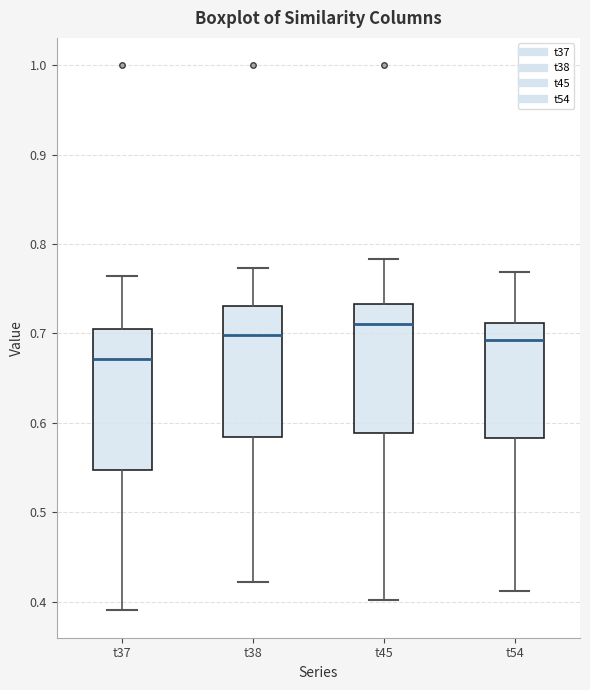

Reading left to right, transcribe this box plot: for each box, give where its median line is, the range the box spans, and where its two whiskers end, as read against the y-axis. The values are not printed on the chart, so give them approximately, as read against the axis.

t37: median 0.67, box 0.55 to 0.71, whiskers 0.39 to 0.76
t38: median 0.70, box 0.58 to 0.73, whiskers 0.42 to 0.77
t45: median 0.71, box 0.59 to 0.73, whiskers 0.40 to 0.78
t54: median 0.69, box 0.58 to 0.71, whiskers 0.41 to 0.77